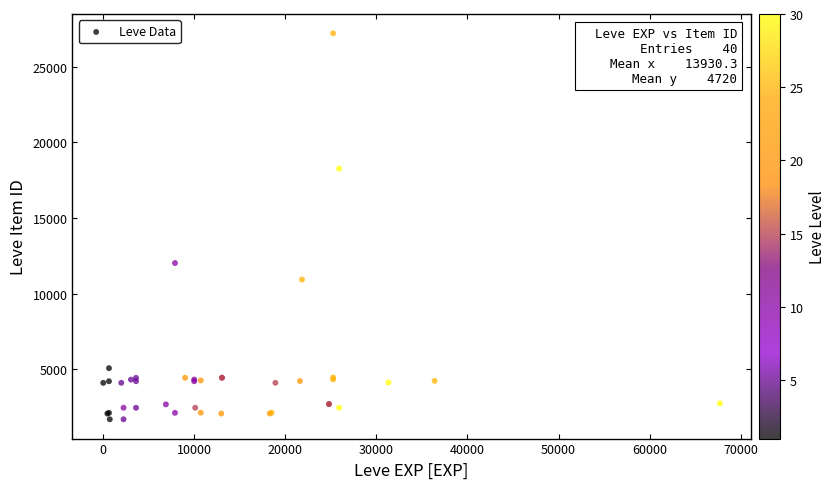

What Y value in the scatter plot is closest to 14448?

12018